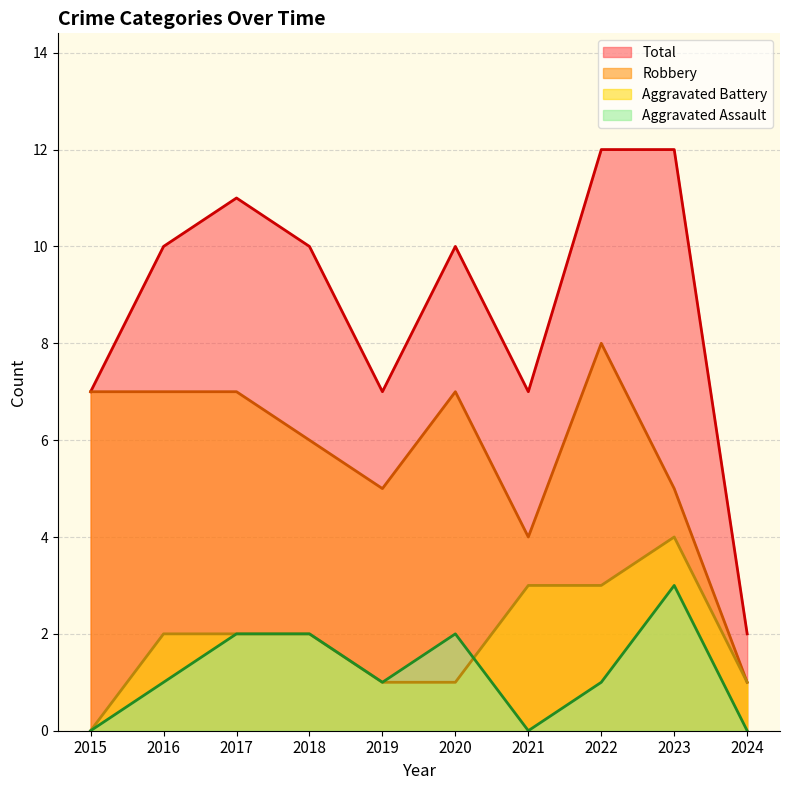

How many lines are shown in the chart?

4